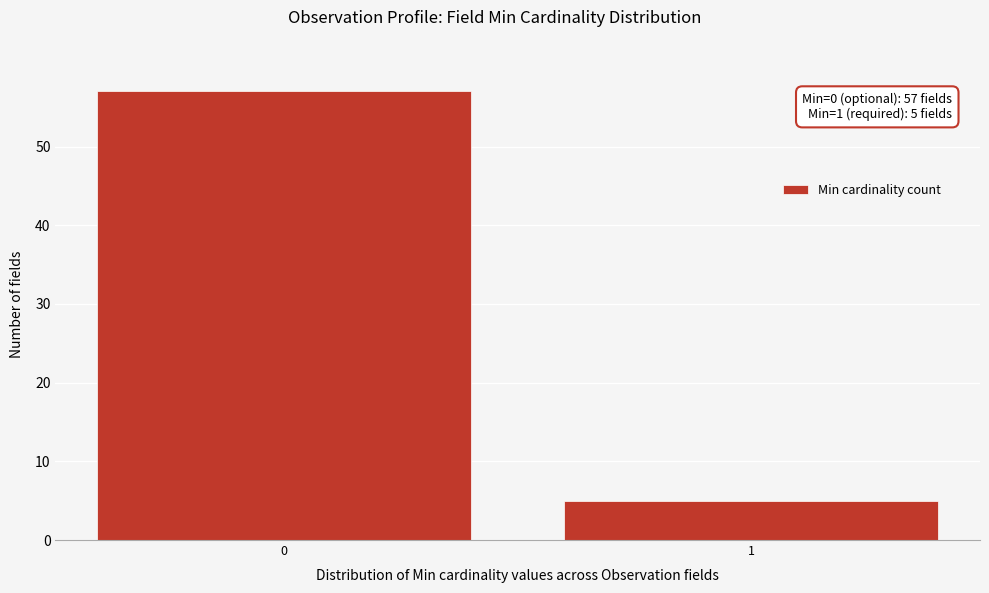

Reading left to right, transcribe all the data shown in this chart.

57	5